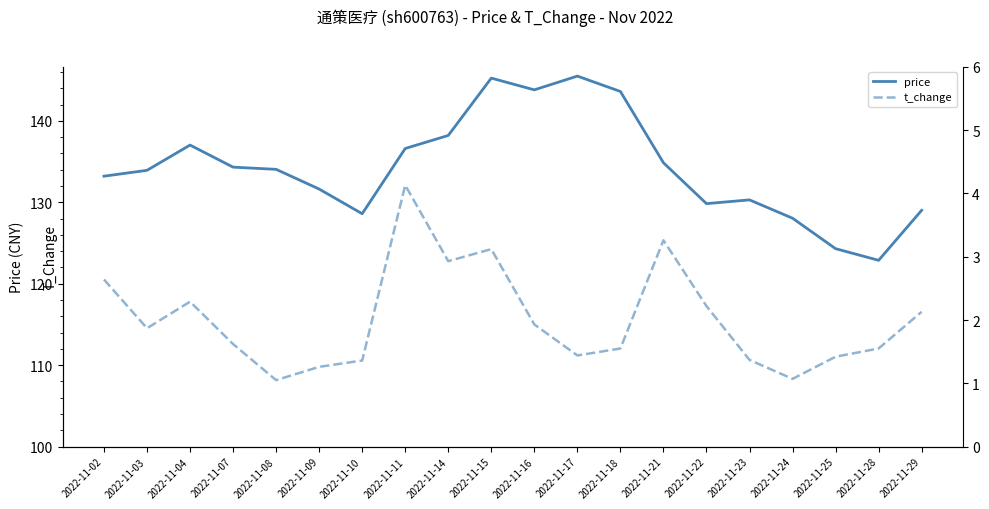

What is the difference between the maximum and minimum values in the price series?

22.6